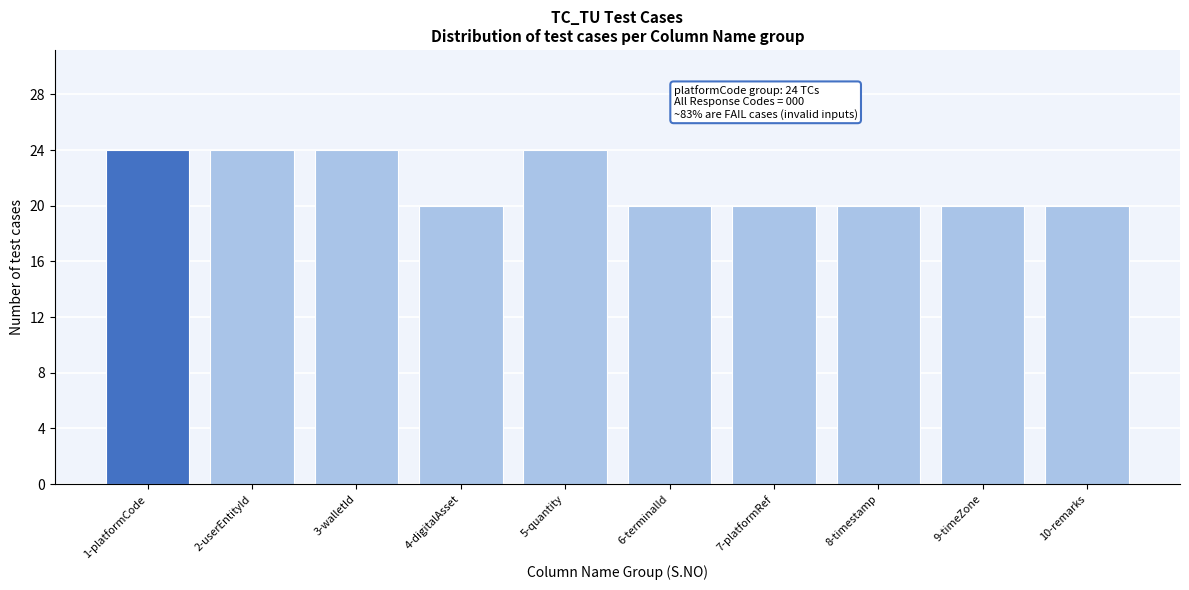

Reading left to right, what are all the values shown in this chart?

24	24	24	20	24	20	20	20	20	20